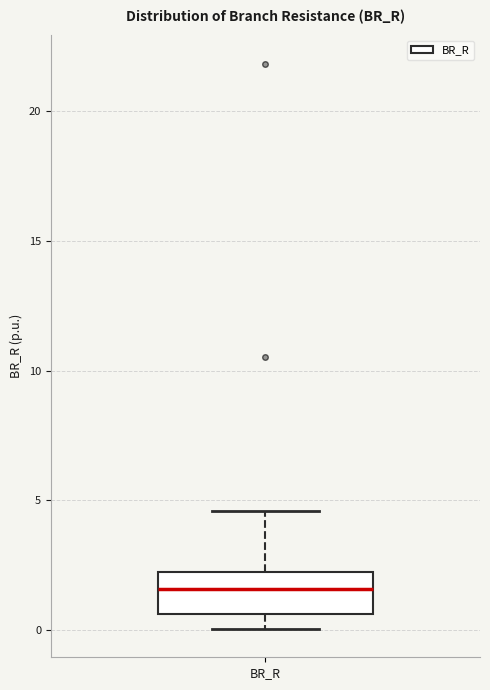

Transcribe this box plot: give where the median line is, the range the box spans, and where the two whiskers end, as read against the y-axis. The values are not printed on the chart, so give them approximately, as read against the axis.

median 1.5, box 0.5 to 2.0, whiskers 0.0 to 4.5